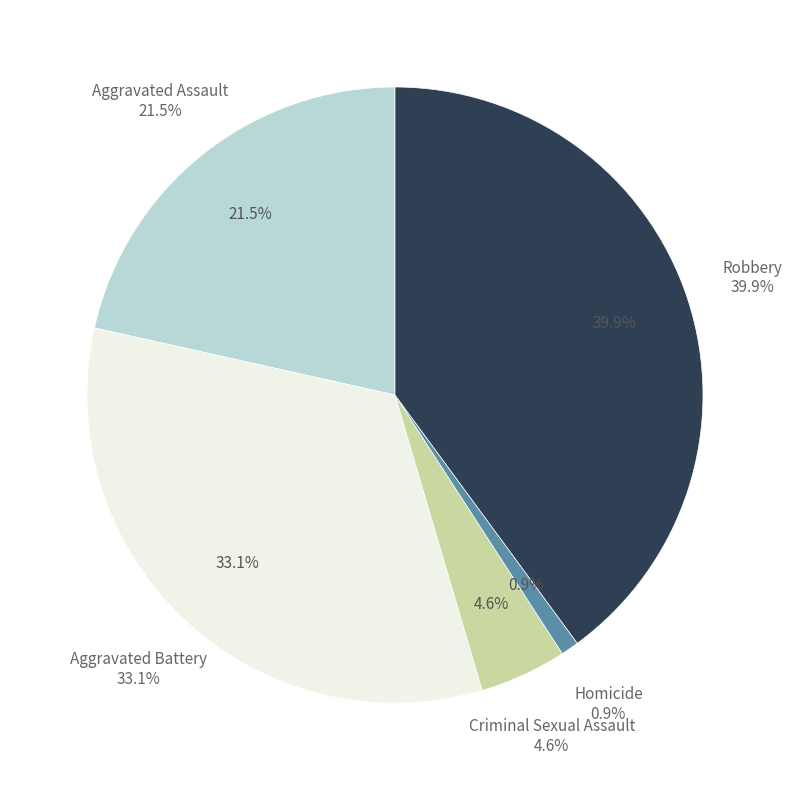

To the nearest percent, what portion does Robbery represent?

40%